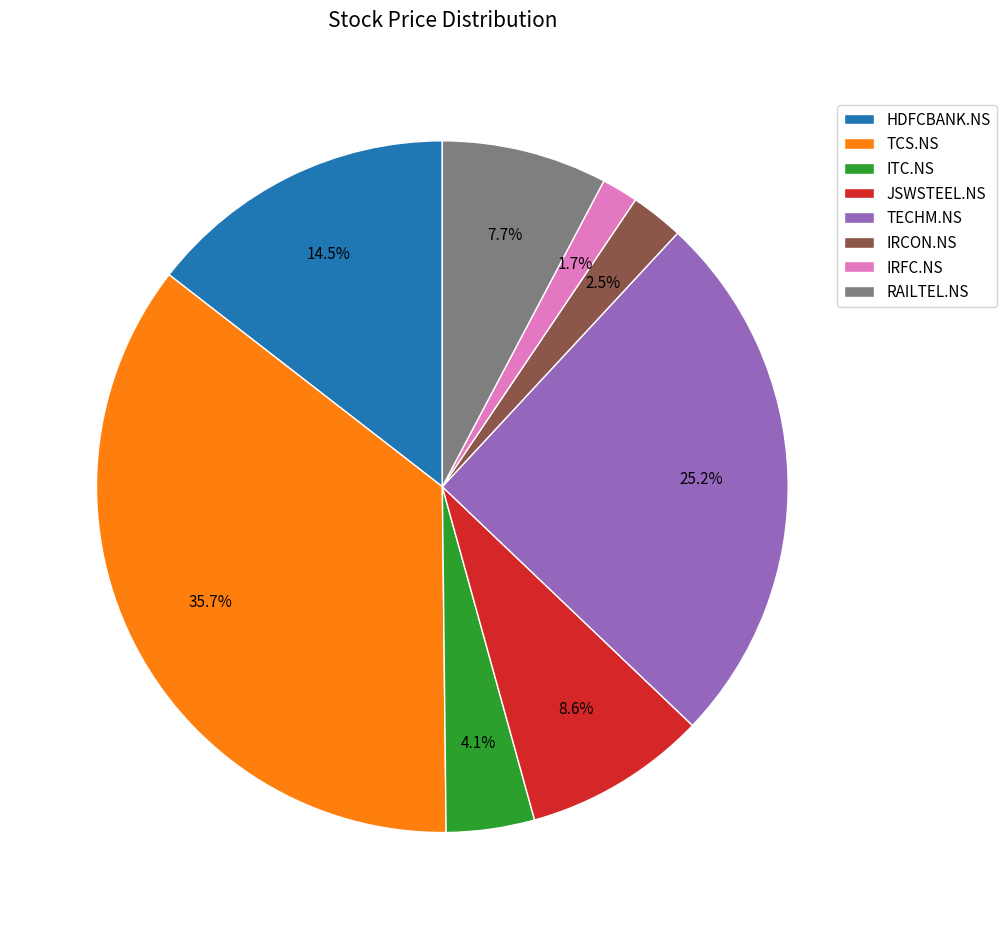

Which has a higher value, JSWSTEEL.NS or IRCON.NS?

JSWSTEEL.NS